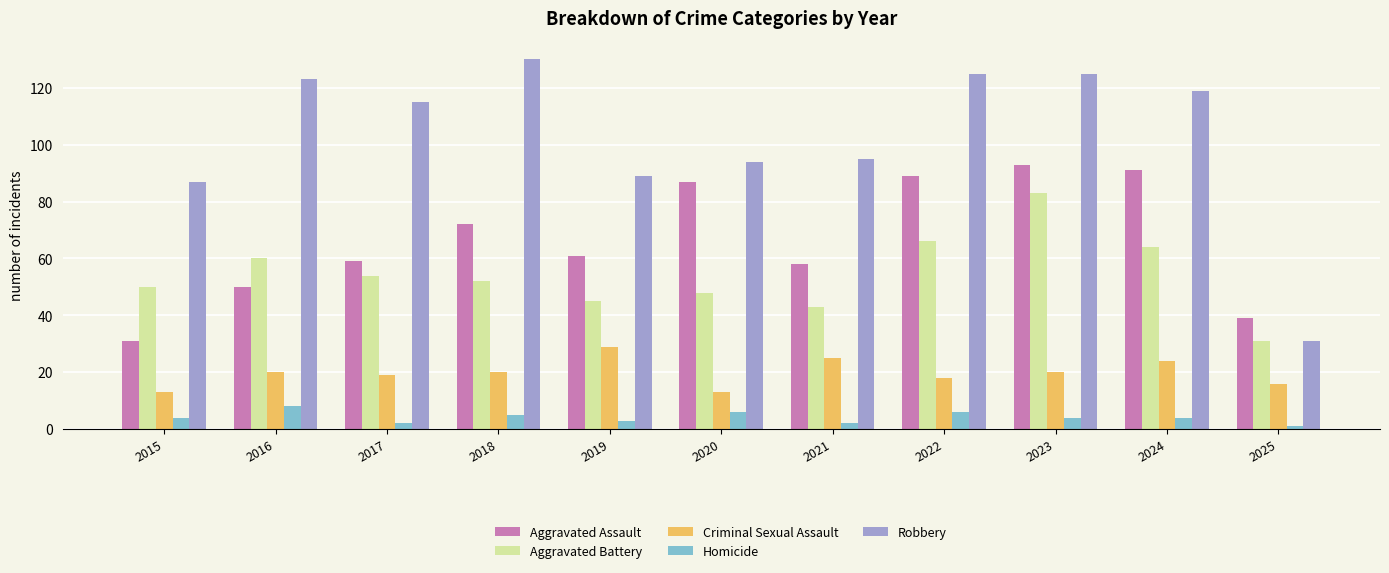

What value does the Robbery series have at 2021?

95